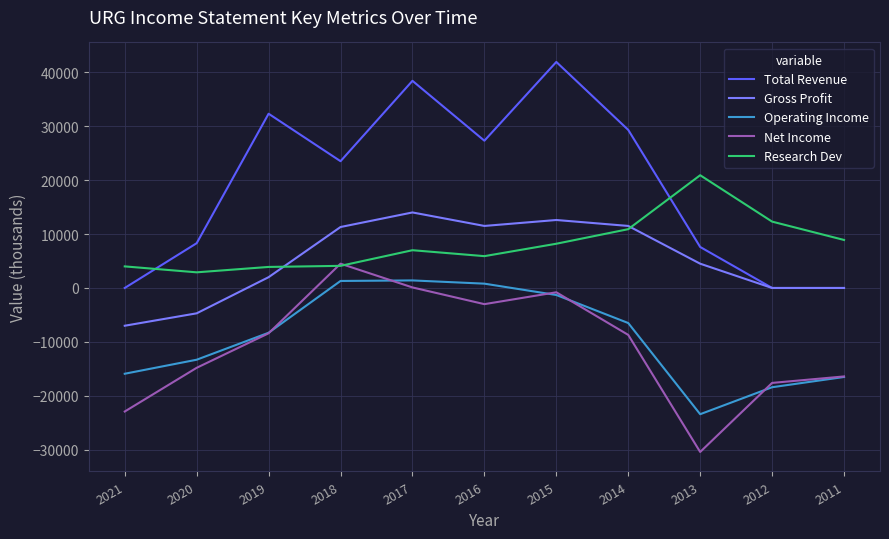

Between 2016 and 2011, which series saw the biggest shift?

Total Revenue